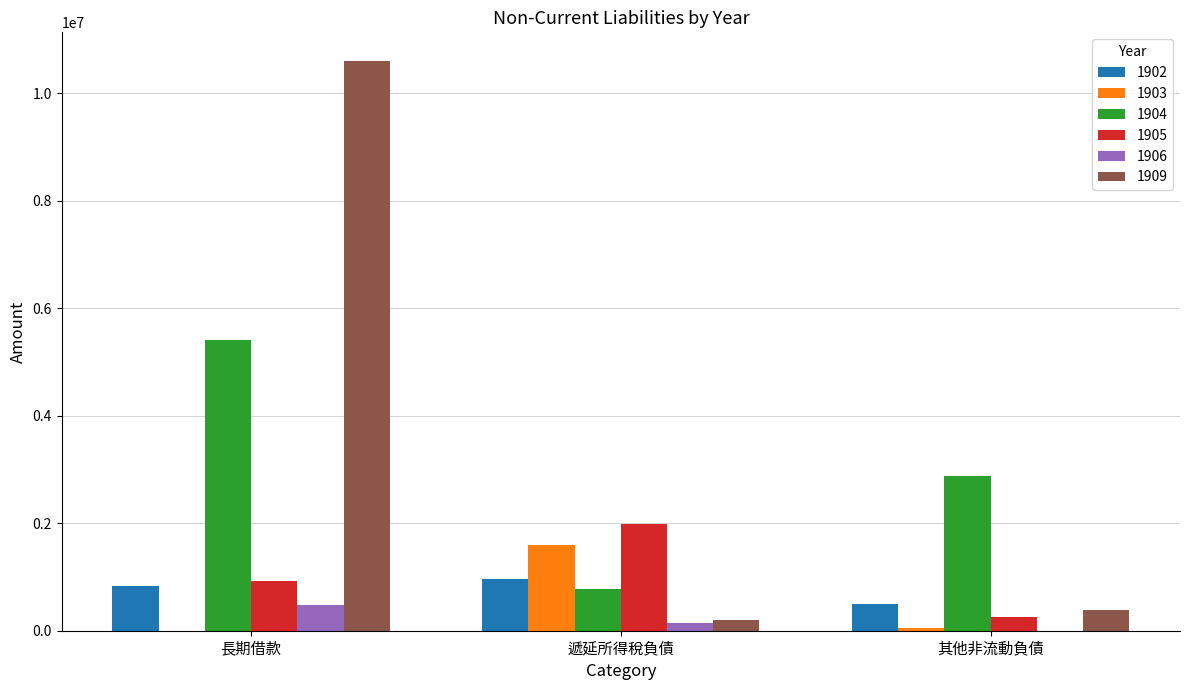

Which category has the highest value across all series?

長期借款